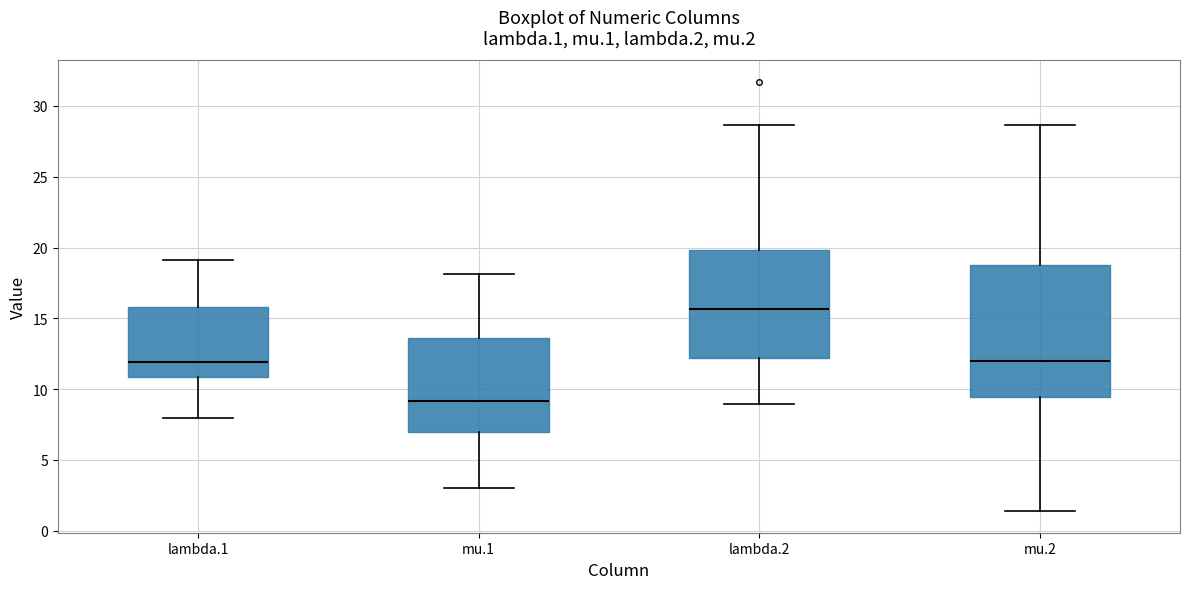

Which box's median line is the highest?

lambda.2